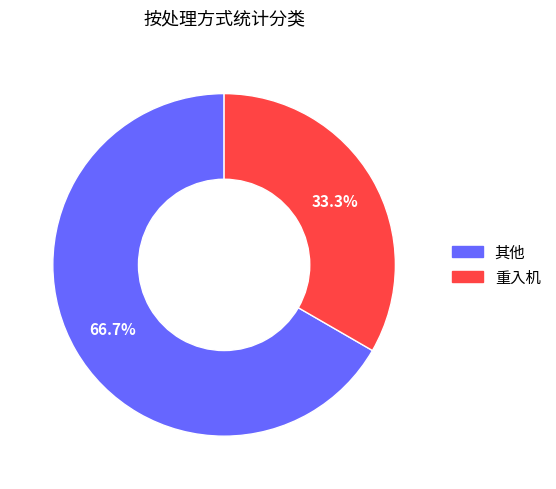

Is 重入机 the majority of the pie?

No